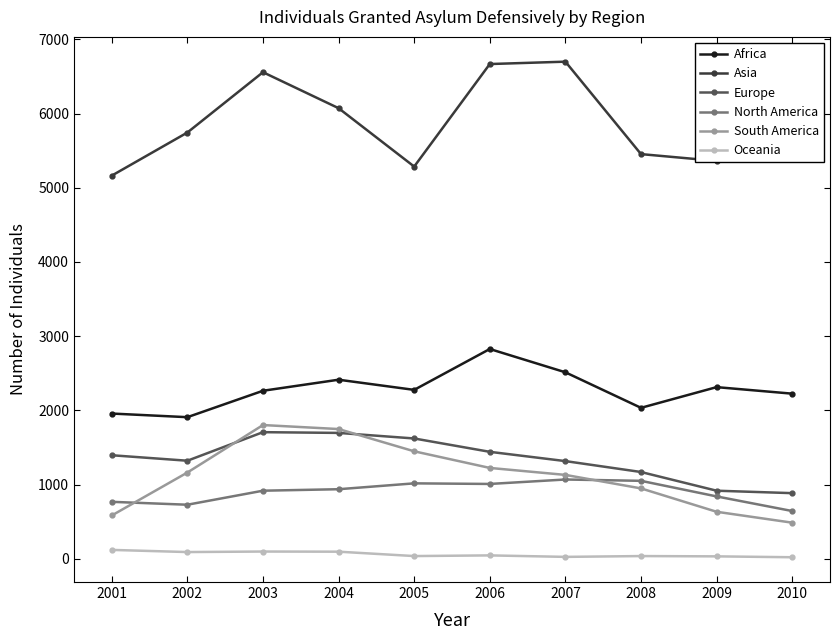

What is the sum of the South America values at 2002 and 2003?

2964